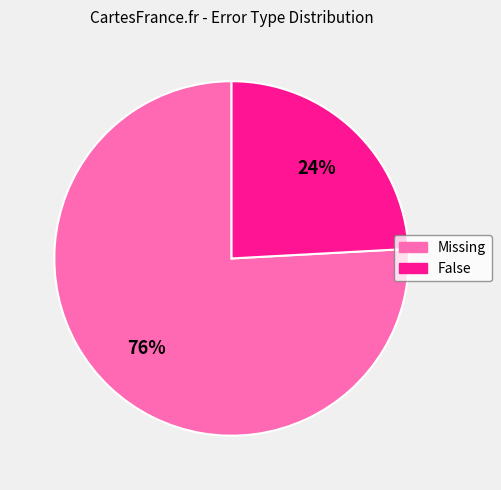

The Missing slice represents 76% of the pie. True or false?

True